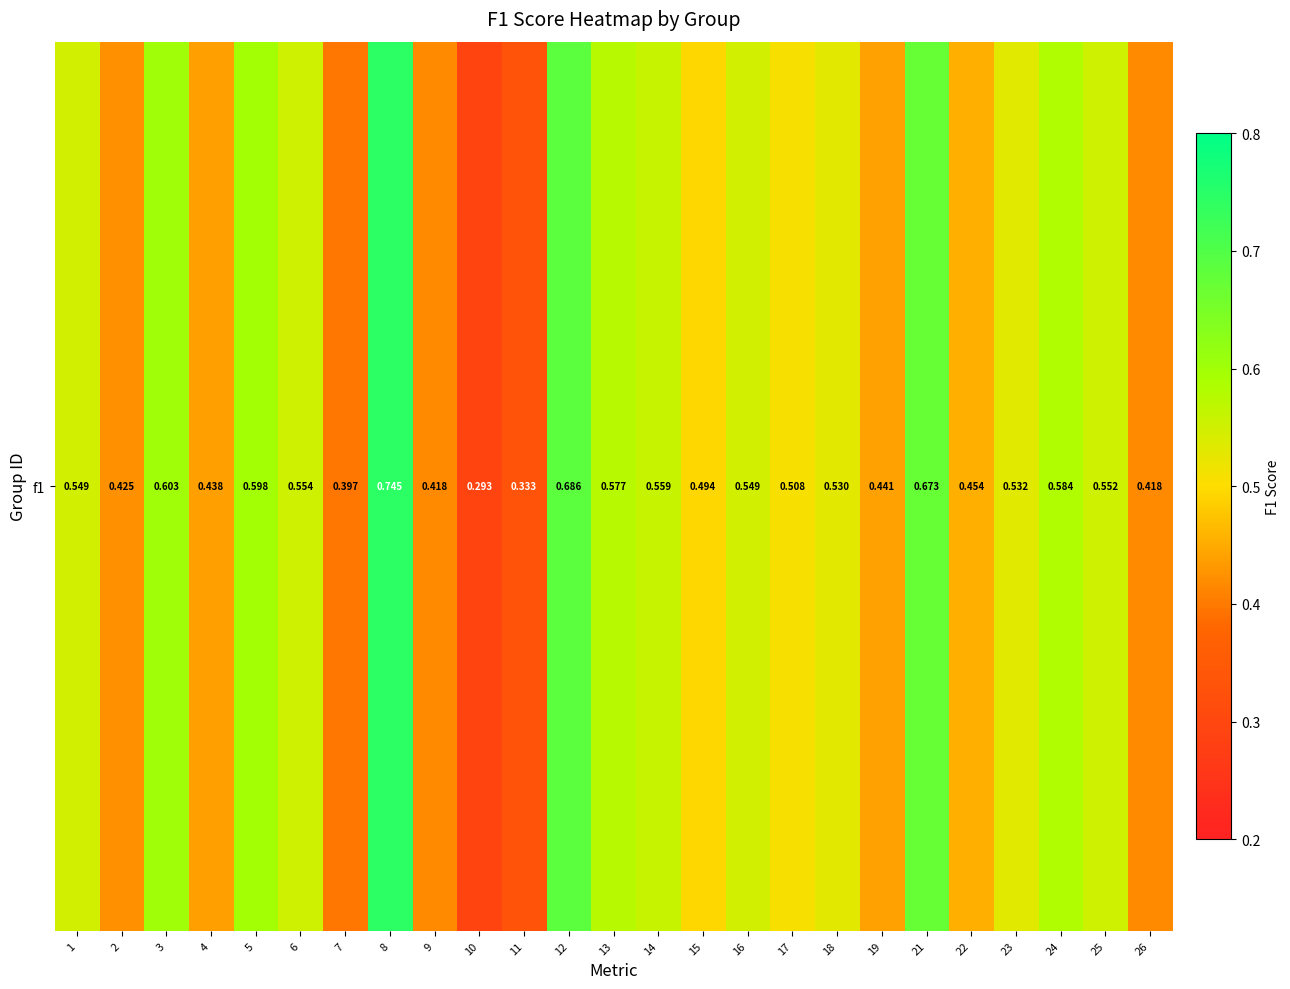

The chart shows a value of 0.2 at 16. True or false?

False